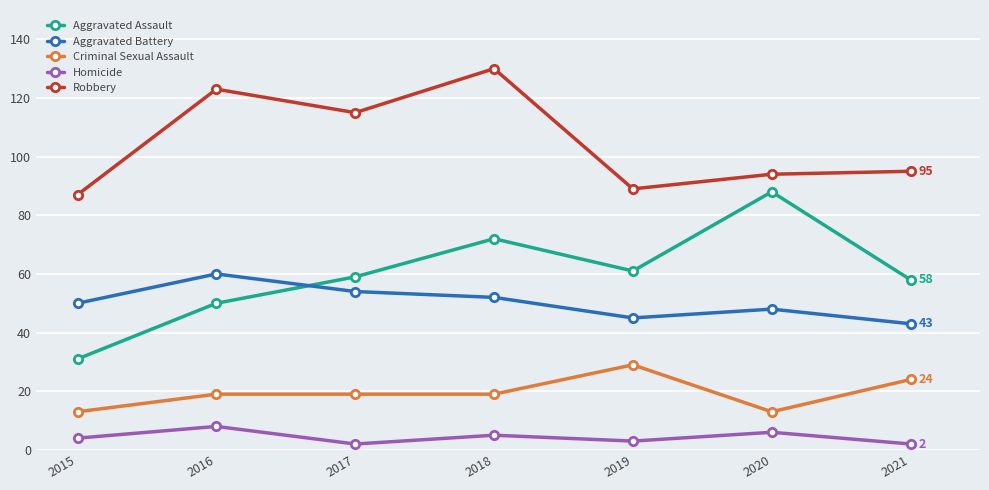

The Homicide series shows 8 at 2016. True or false?

True